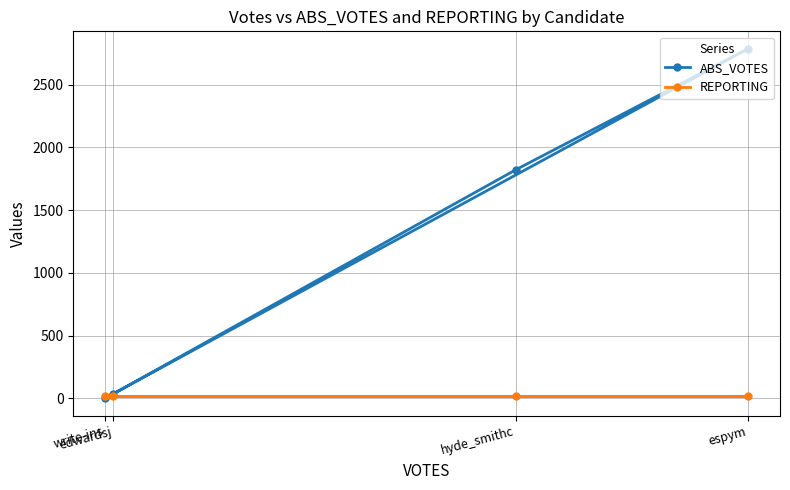

At which category is the sum across all series the highest?

espym